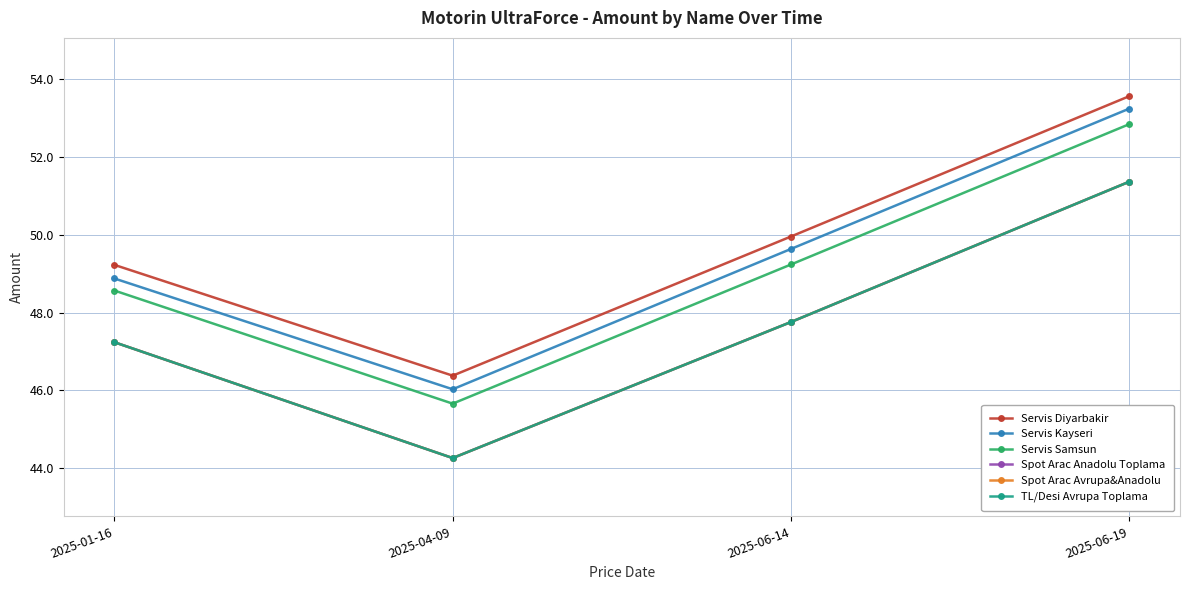

Does the chart have visible grid lines?

Yes